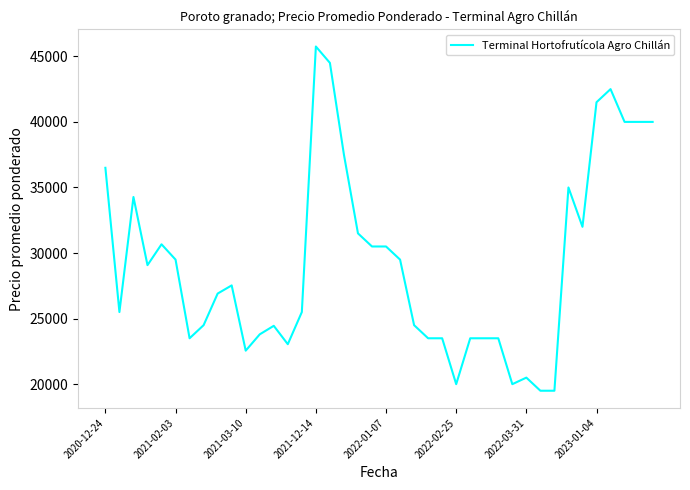

What is the greatest value displayed?

45750